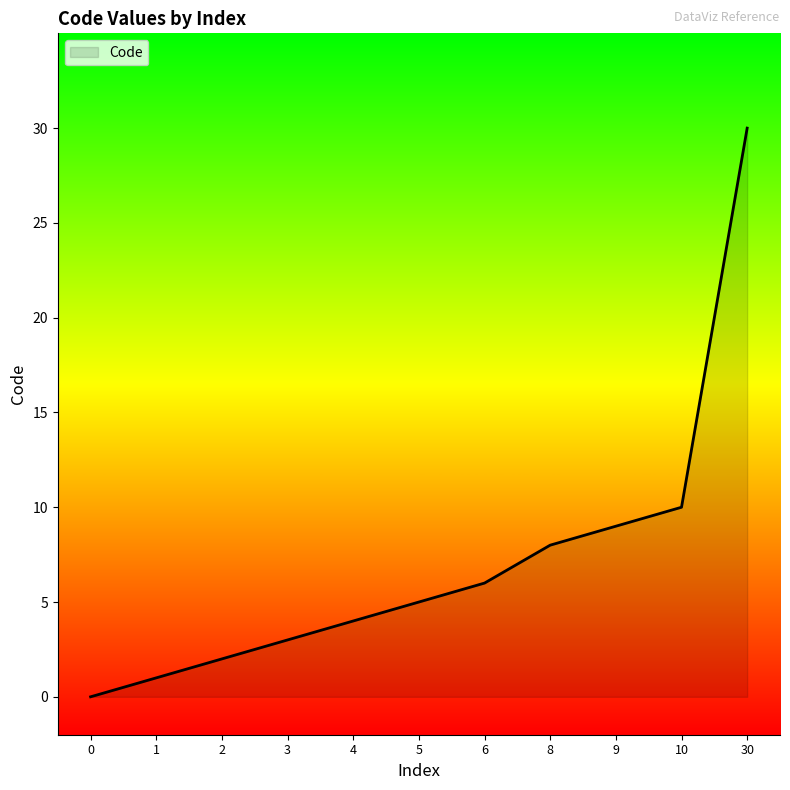

The value at 10 is 10. True or false?

True